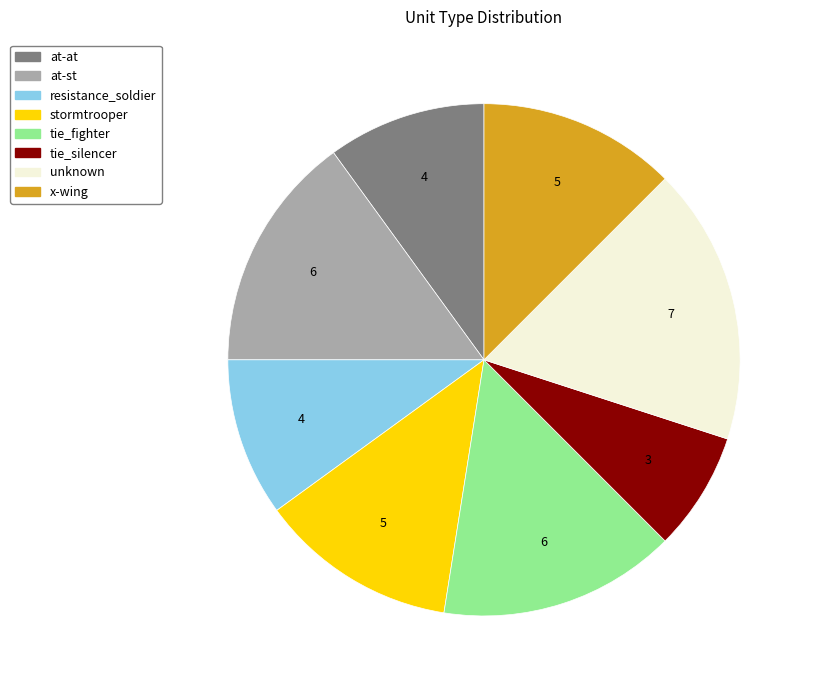

The tie_fighter slice represents 7% of the pie. True or false?

False